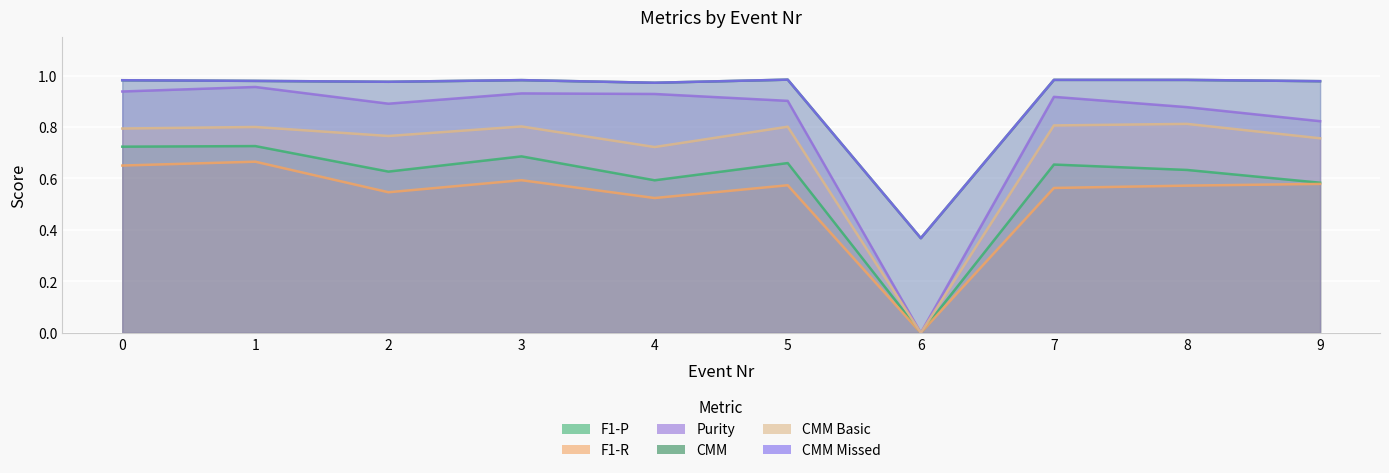

True or false: F1-P and Purity intersect in this chart.

False